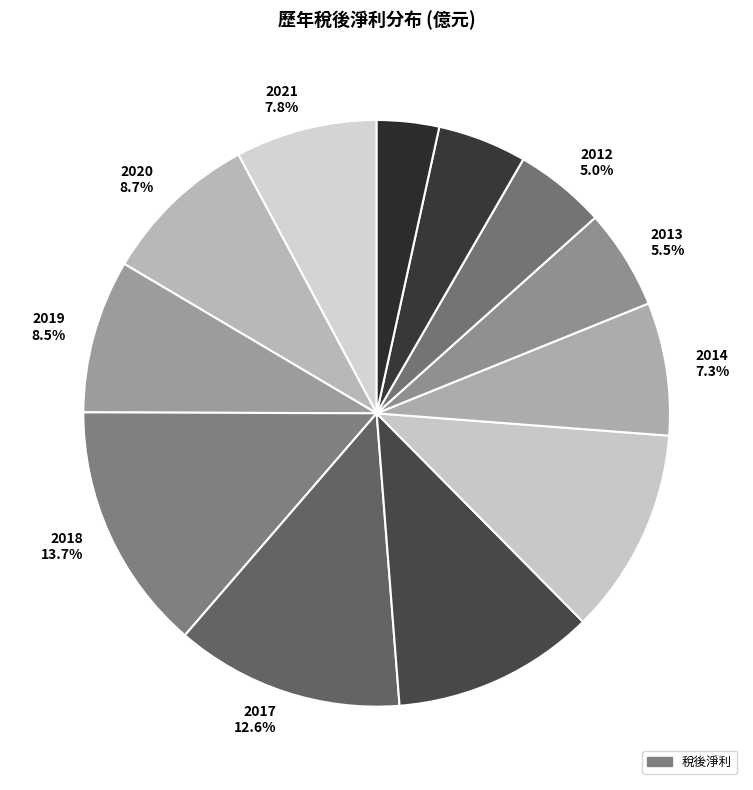

What portion of the pie excludes 2016?

88.8%